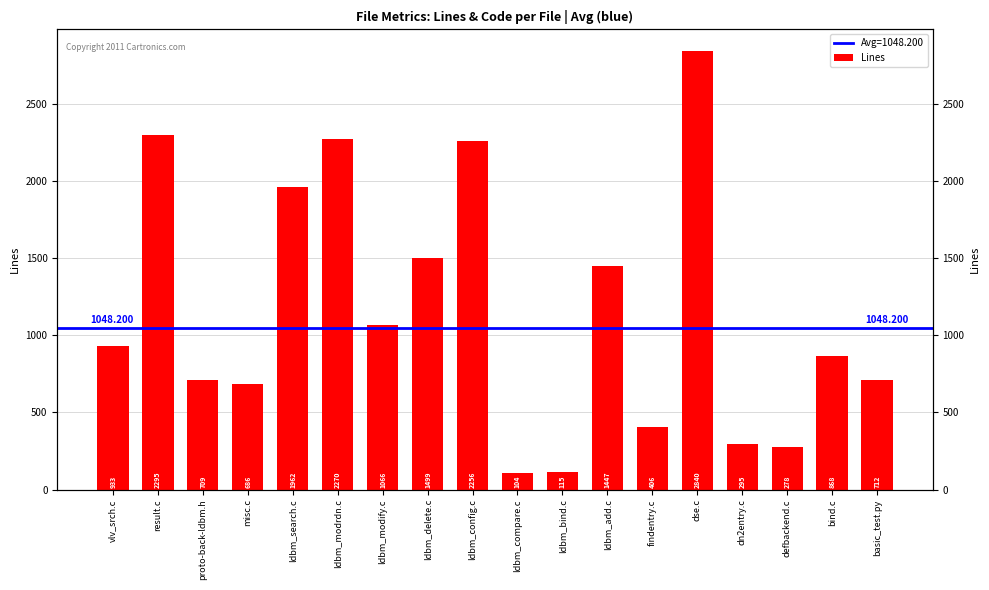

Approximately how many times larger is the value at vlv_srch.c compared to ldbm_modrdn.c?

0.4